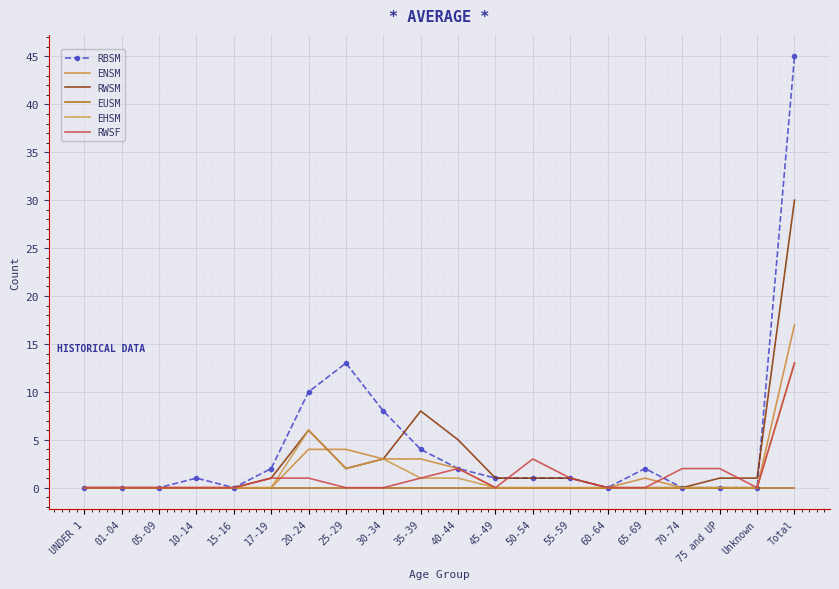

Where is the first local minimum for EHSM?

25-29